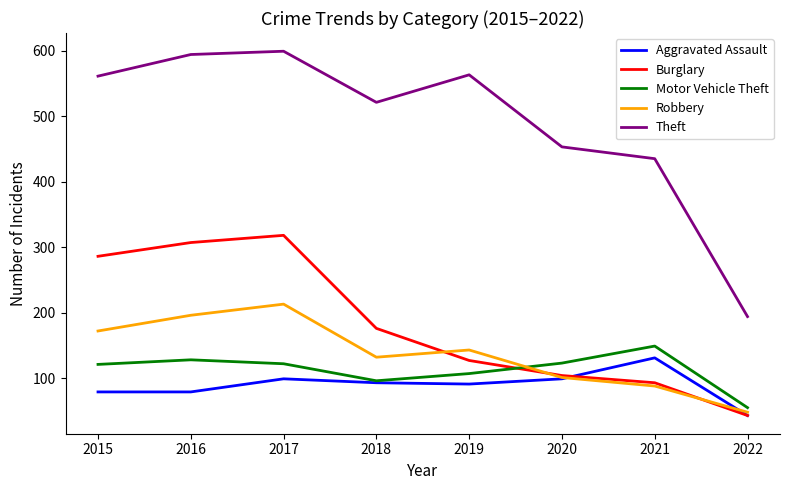

Is the value of Burglary at 2015 greater than the value of Theft at 2021?

No